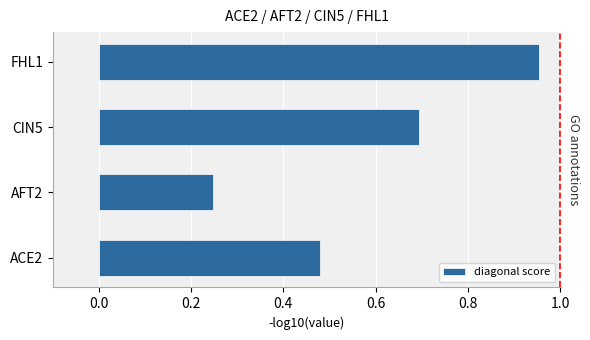

Are the bars grouped side by side (vs. stacked)?

No